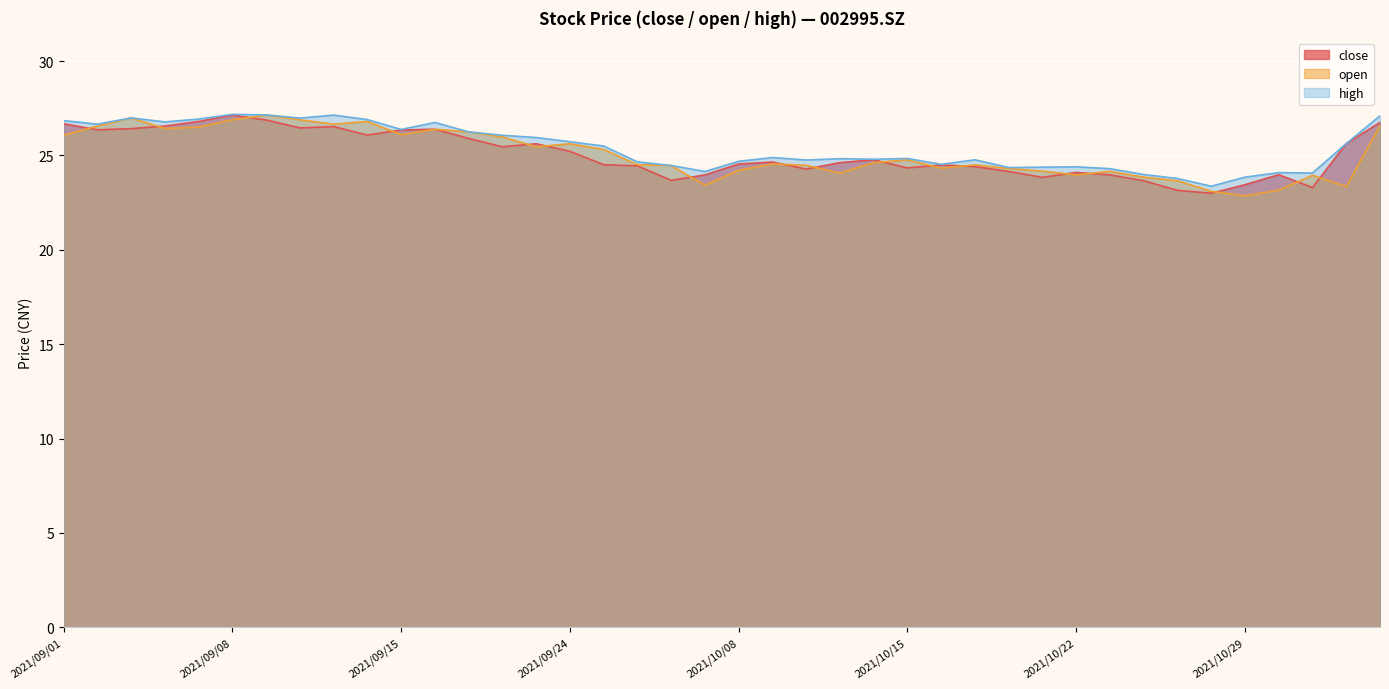

How many lines are shown in the chart?

3